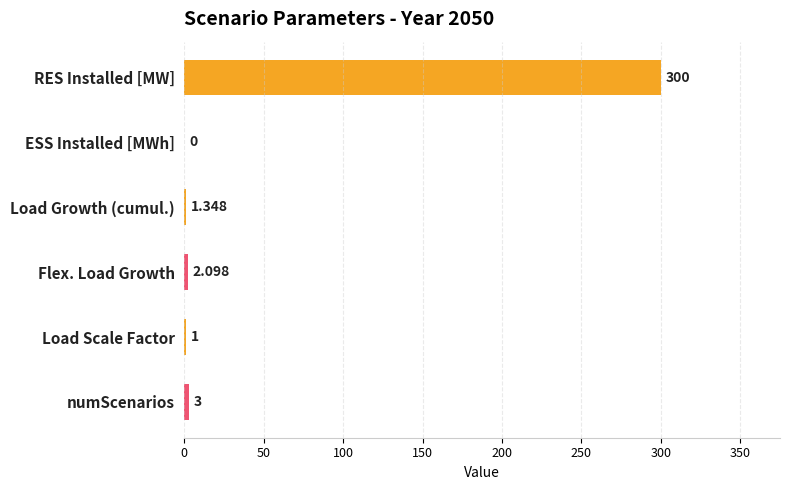

Which category has the highest value across all series?

RES Installed [MW]